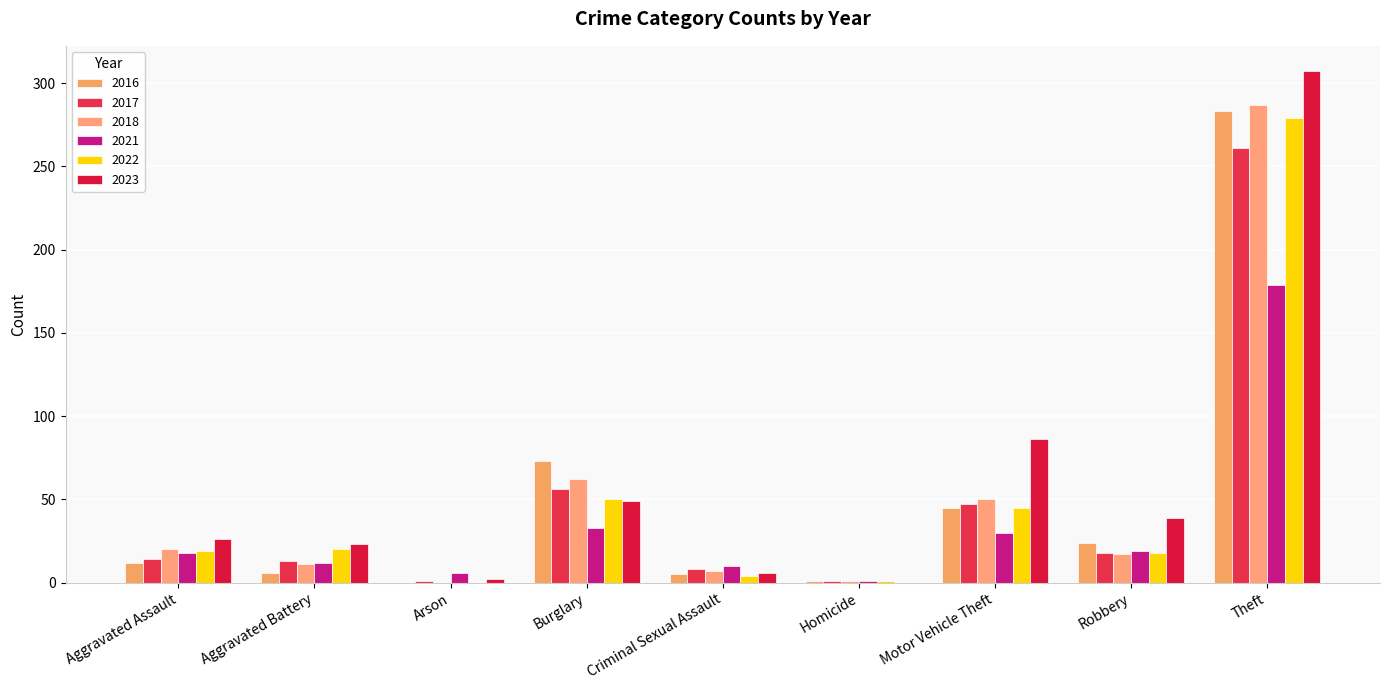

What is the spread (max minus min) of values at Theft?

128